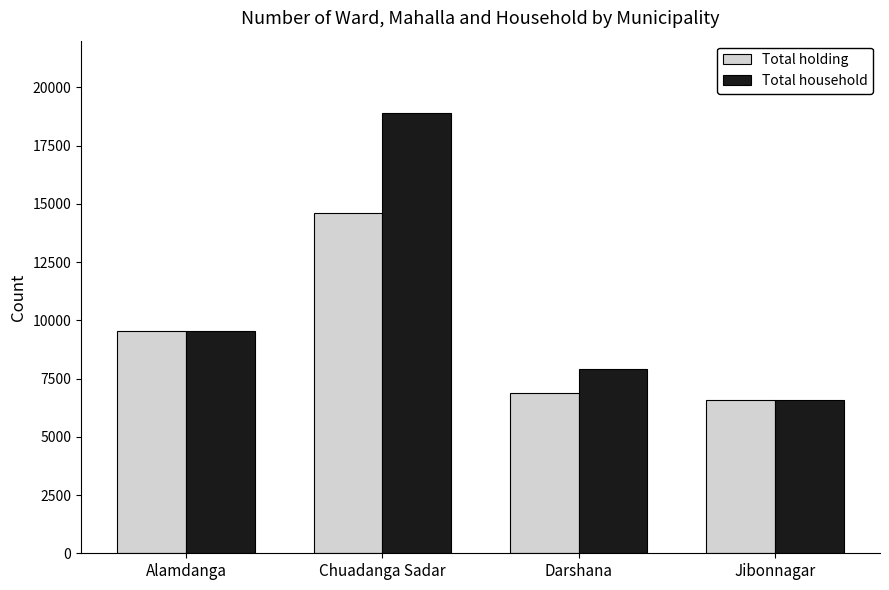

What is the average value of the Total household series?

10726